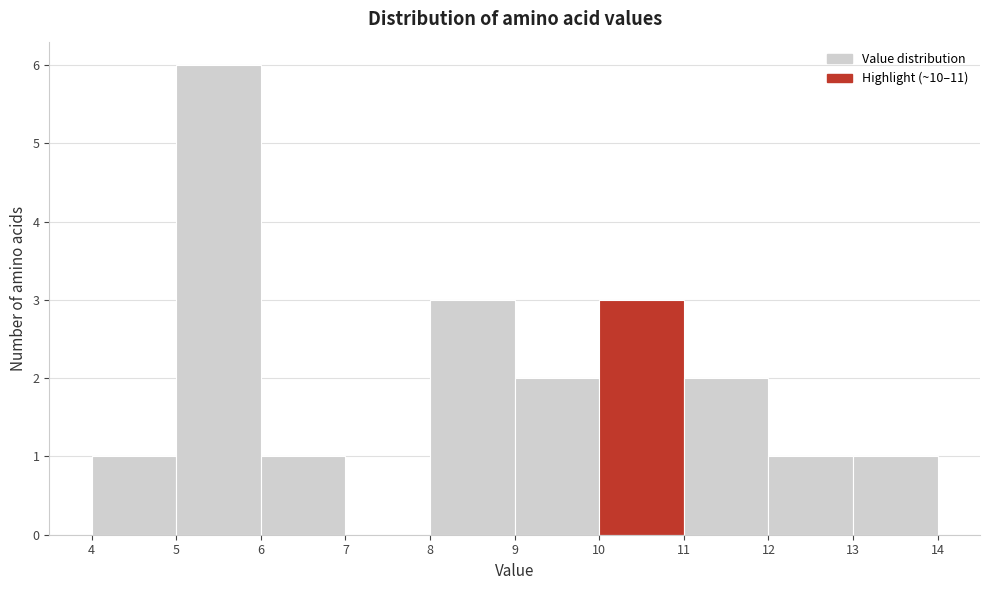

Reading left to right, transcribe this chart: for each bar, give the range it covers on the x-axis and its height. The values are not printed on the chart, so give them approximately, as read against the axis.

4 to 5: 1
5 to 6: 6
6 to 7: 1
7 to 8: 0
8 to 9: 3
9 to 10: 2
10 to 11: 3
11 to 12: 2
12 to 13: 1
13 to 14: 1